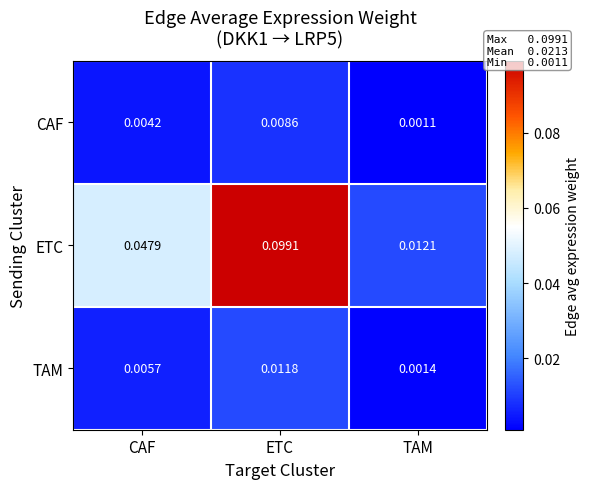

At TAM, list the series in order from largest to smallest.

ETC, TAM, CAF